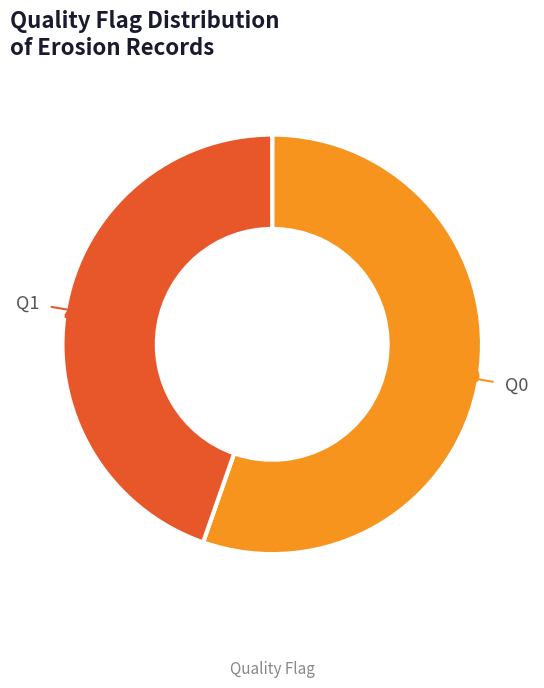

True or false: Q0 accounts for 55% of the total.

True